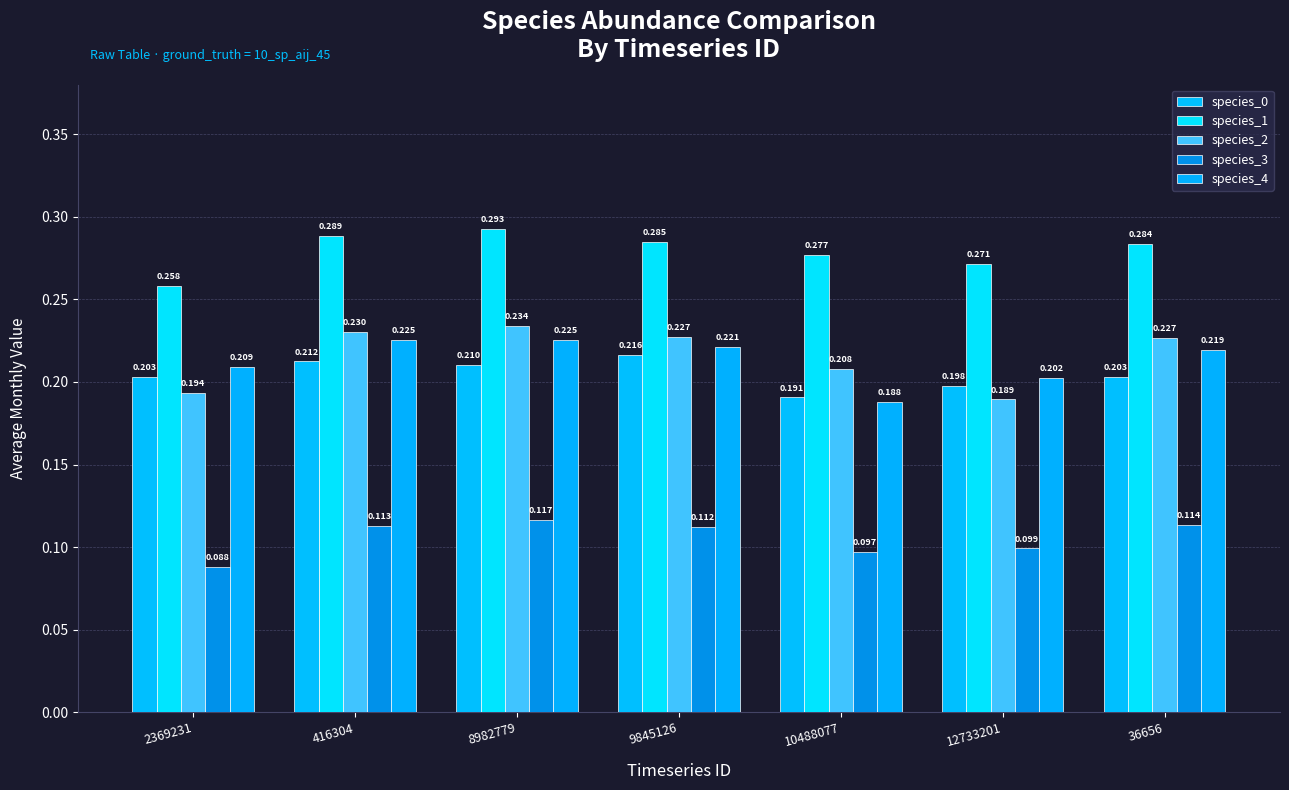

At how many categories does at least one series exceed 0?

7